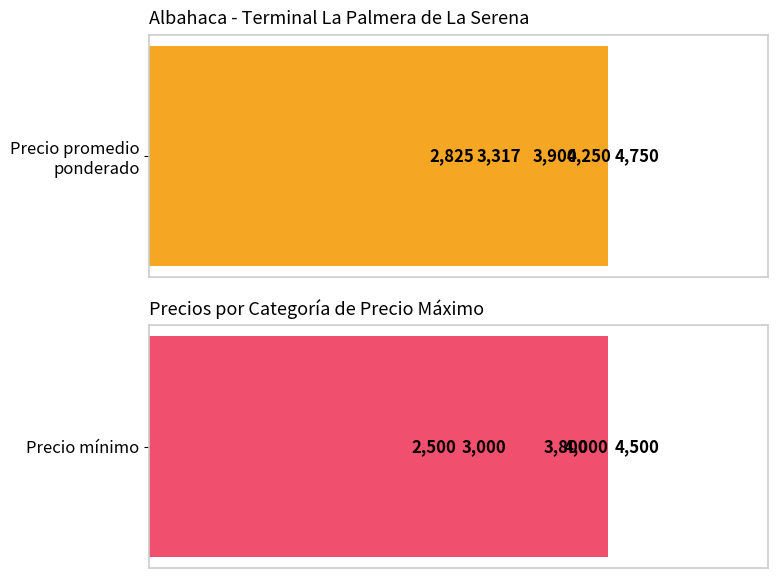

Reading right to left, transcribe all the data shown in this chart.

Precio promedio ponderado: 4750	4250	3900	3317	2825
Precio mínimo: 4500	4000	3800	3000	2500